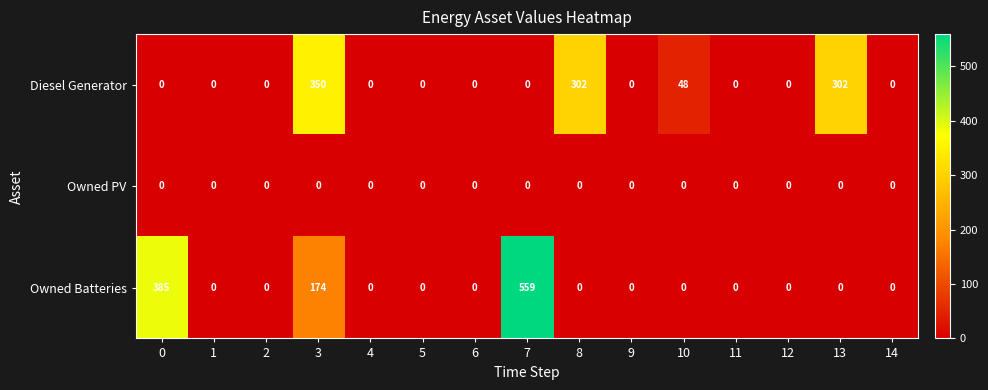

What is the total value across all series at 10?

48